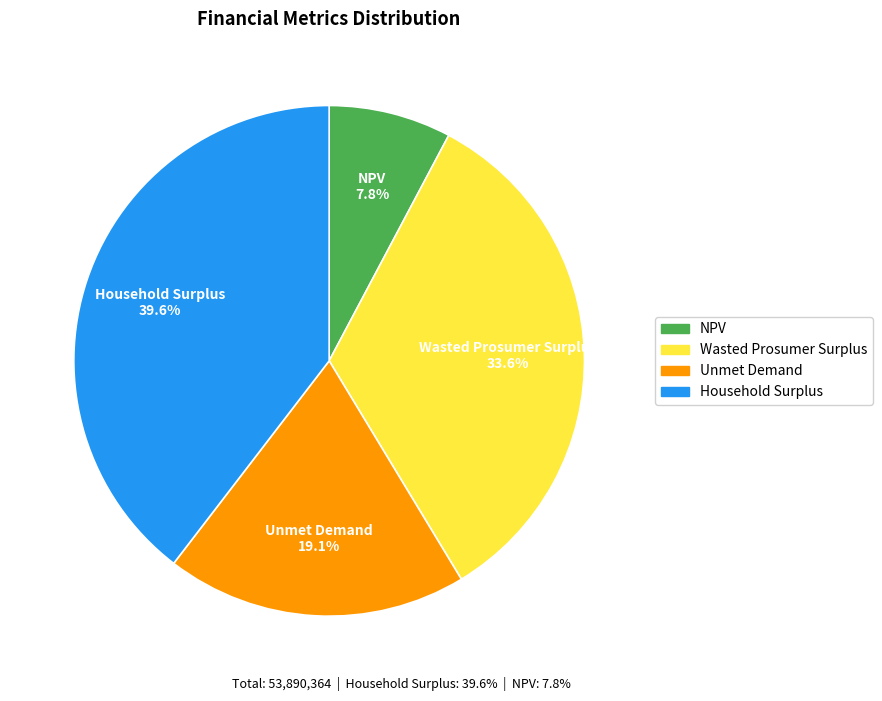

Which category has the smallest portion of the pie?

NPV